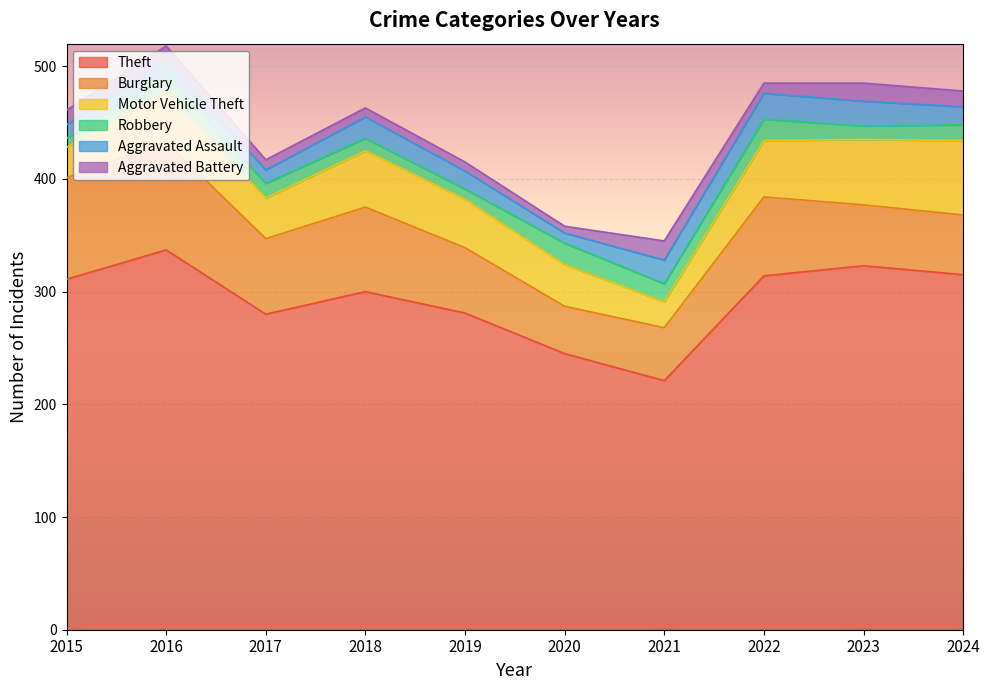

How many lines are shown in the chart?

6